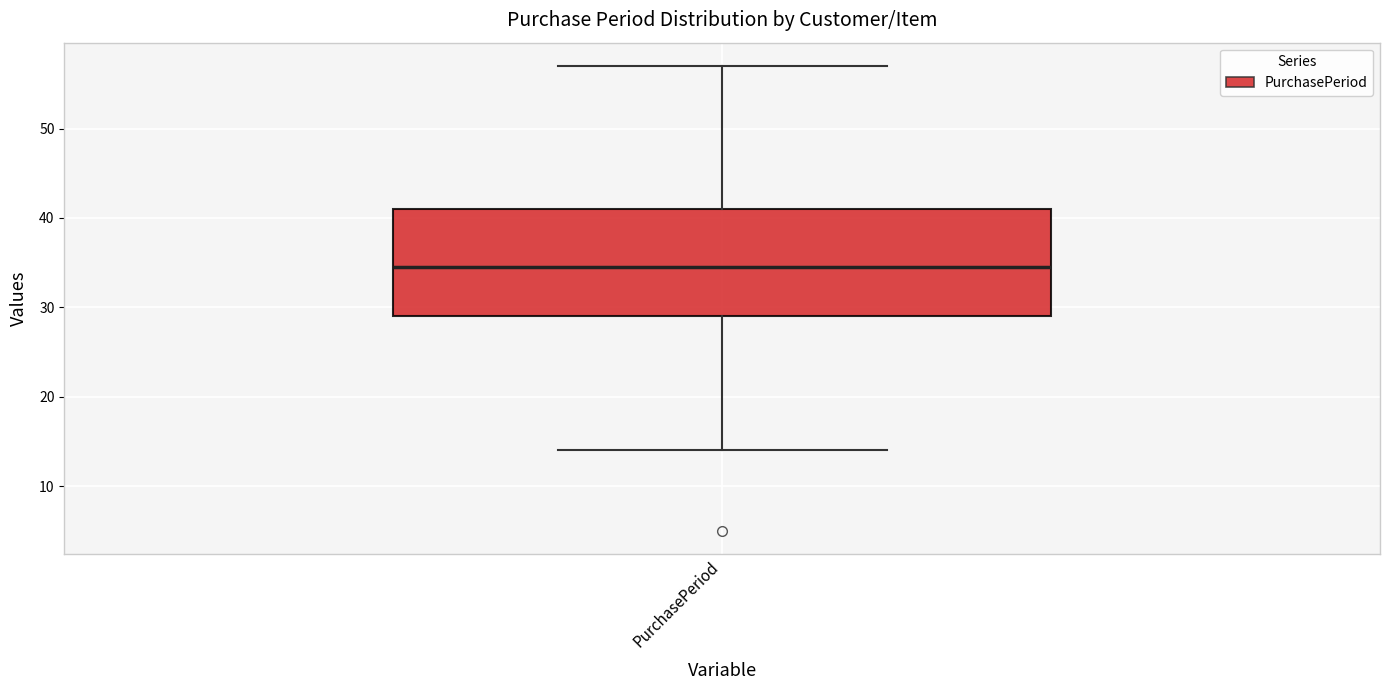

Transcribe this box plot: give where the median line is, the range the box spans, and where the two whiskers end, as read against the y-axis. The values are not printed on the chart, so give them approximately, as read against the axis.

median 35, box 29 to 41, whiskers 14 to 57